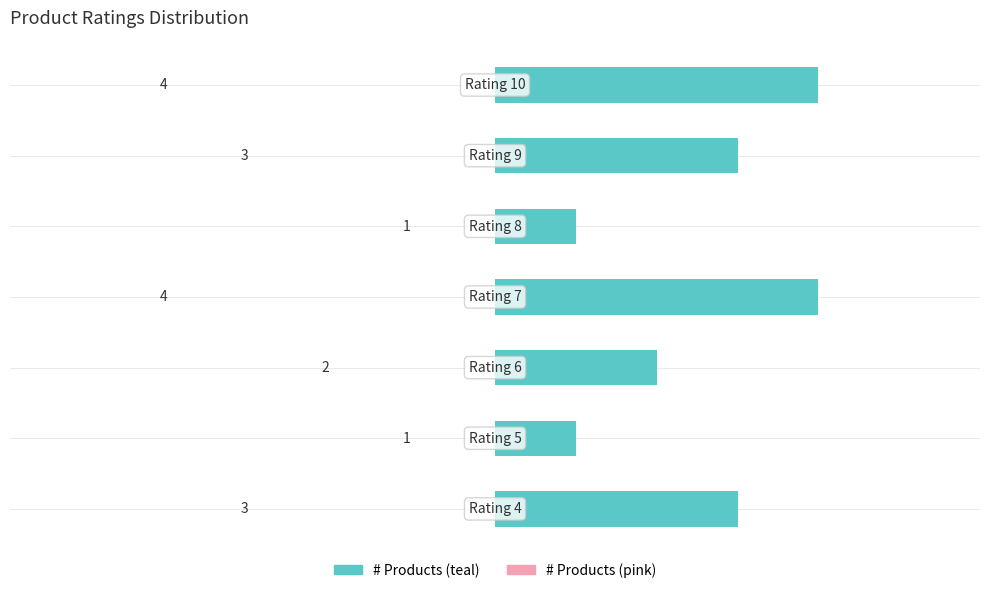

What is the maximum value shown in the chart?

4